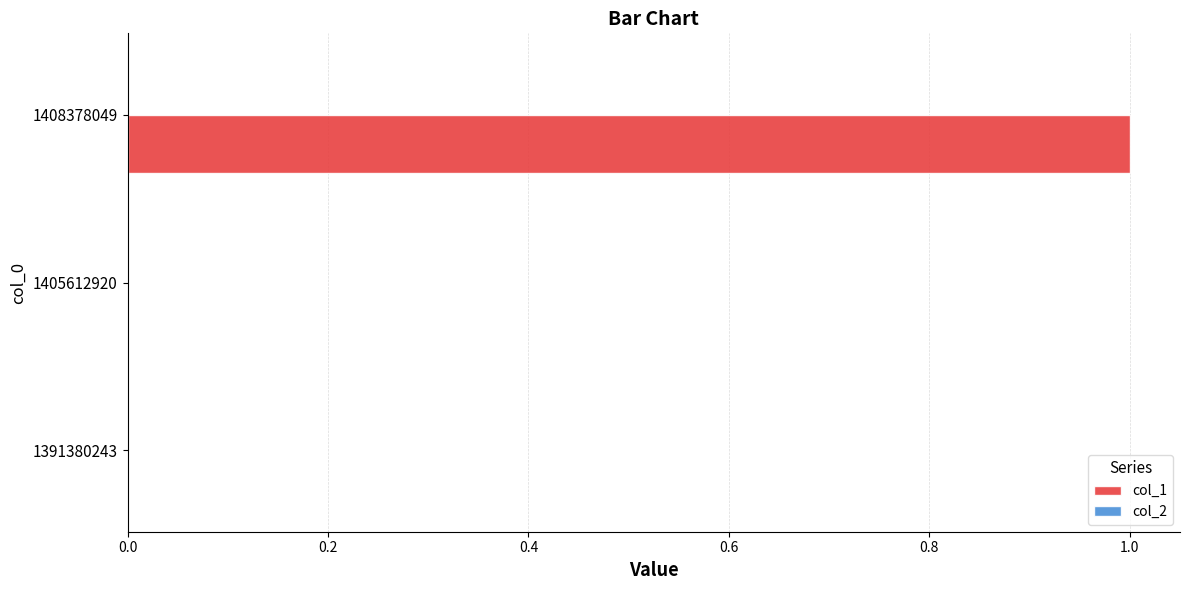

Which has a higher value, 1408378049 or 1391380243?

1408378049